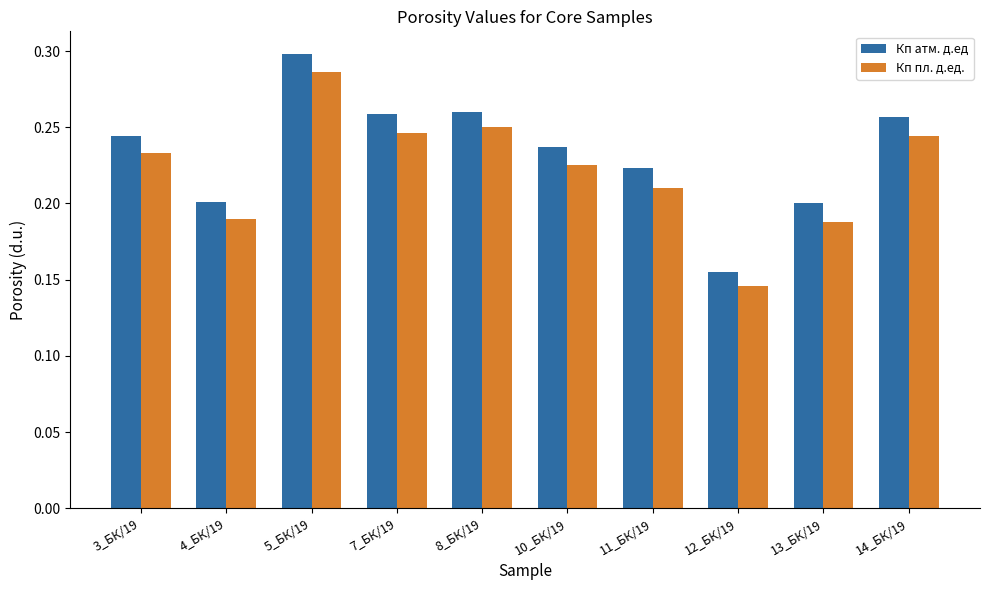

True or false: Кп пл. д.ед. has a value of 0.1 at 10_БК/19.

False